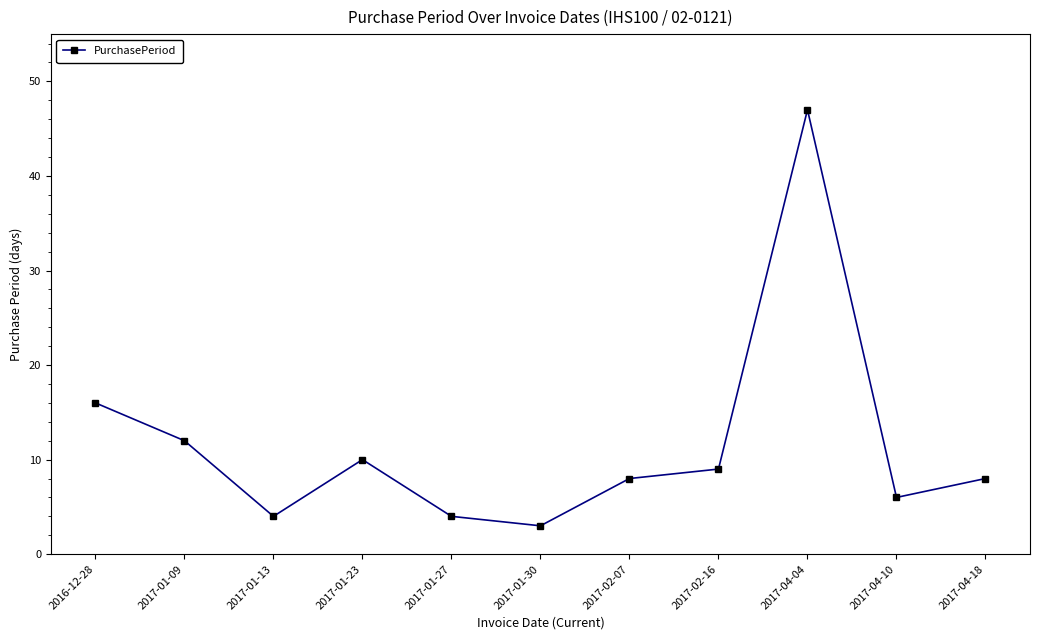

Where is the first local maximum?

2017-01-23